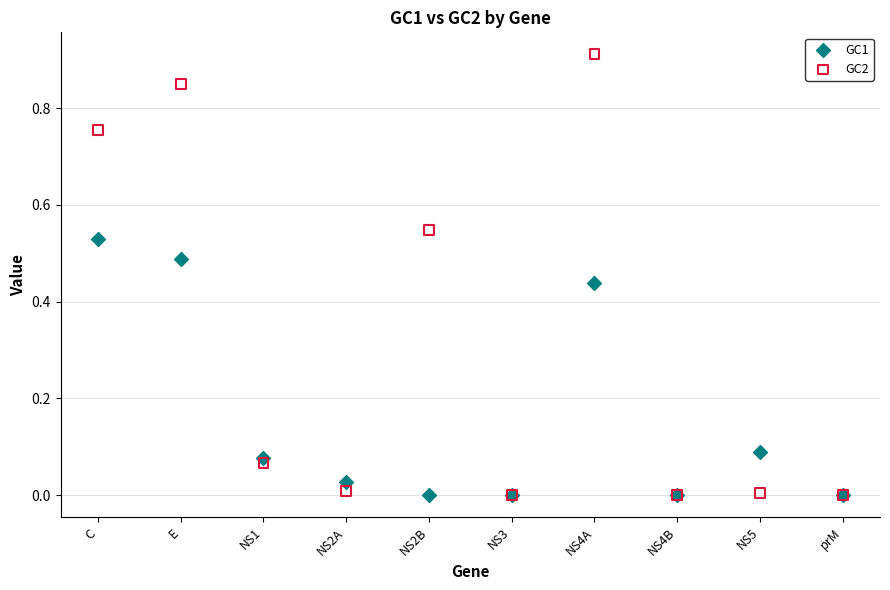

Which series contains the highest Y value?

GC2